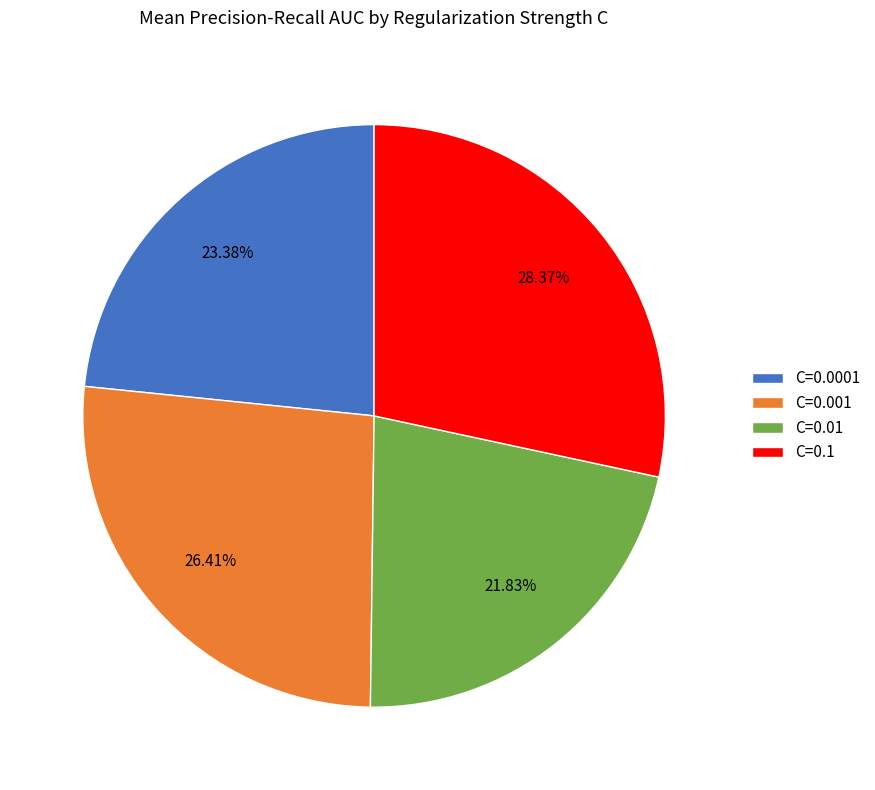

How many segments does this pie chart have?

4